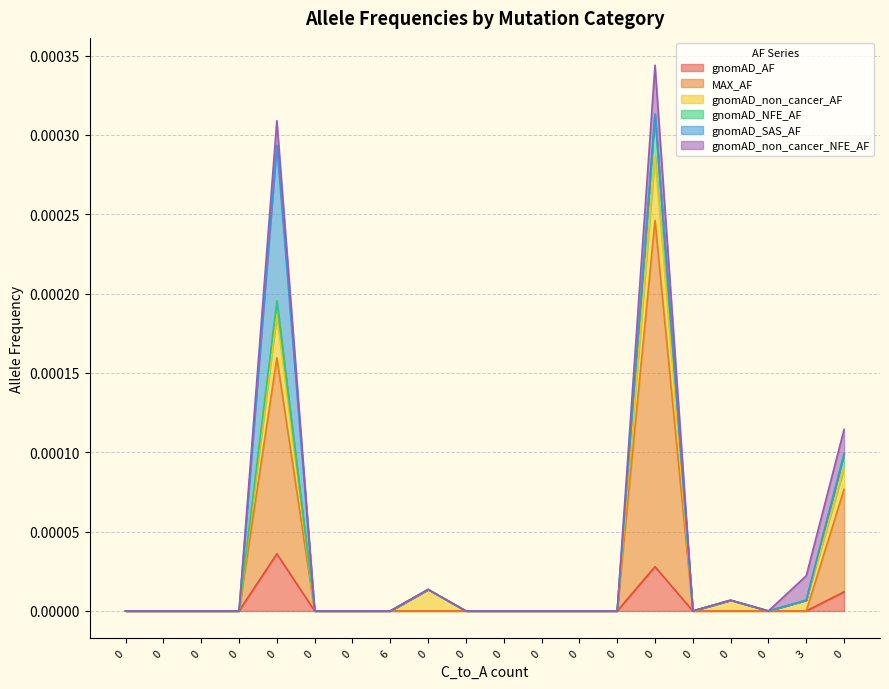

True or false: gnomAD_NFE_AF and gnomAD_AF cross at least once.

False